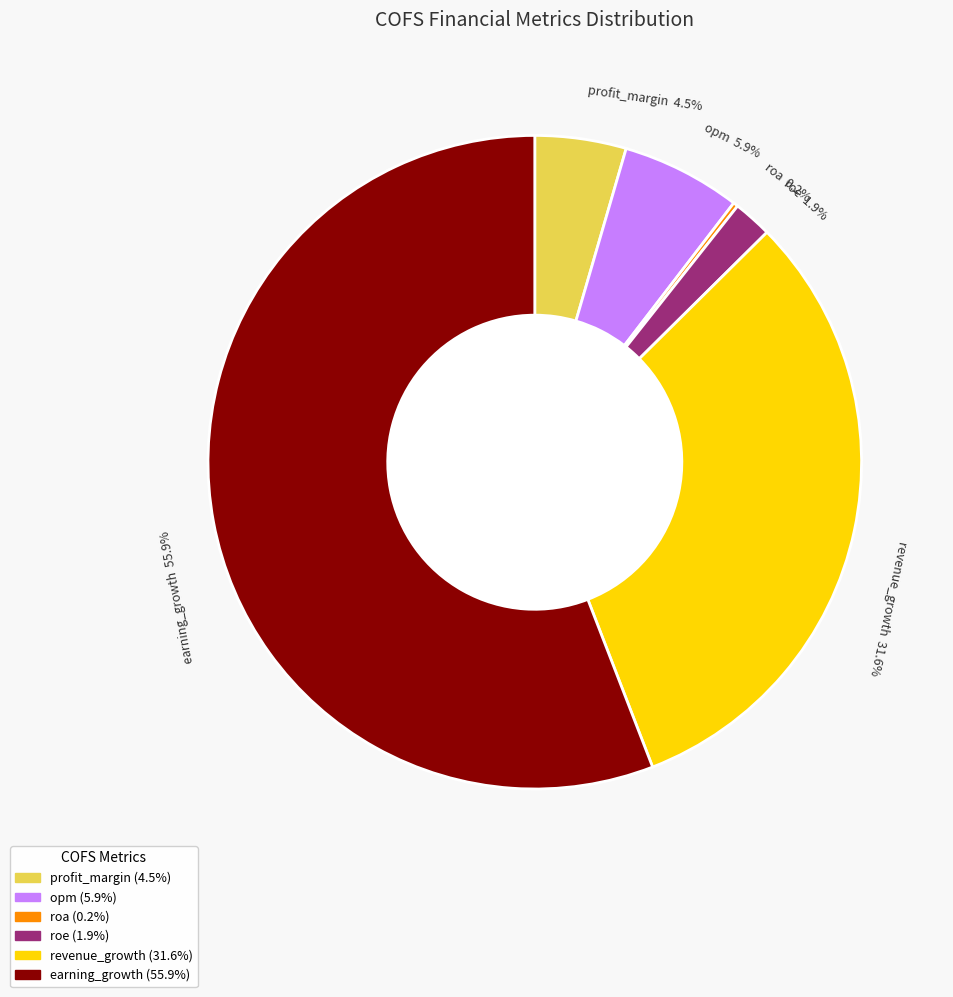

Which category has the biggest portion of the pie?

earning_growth